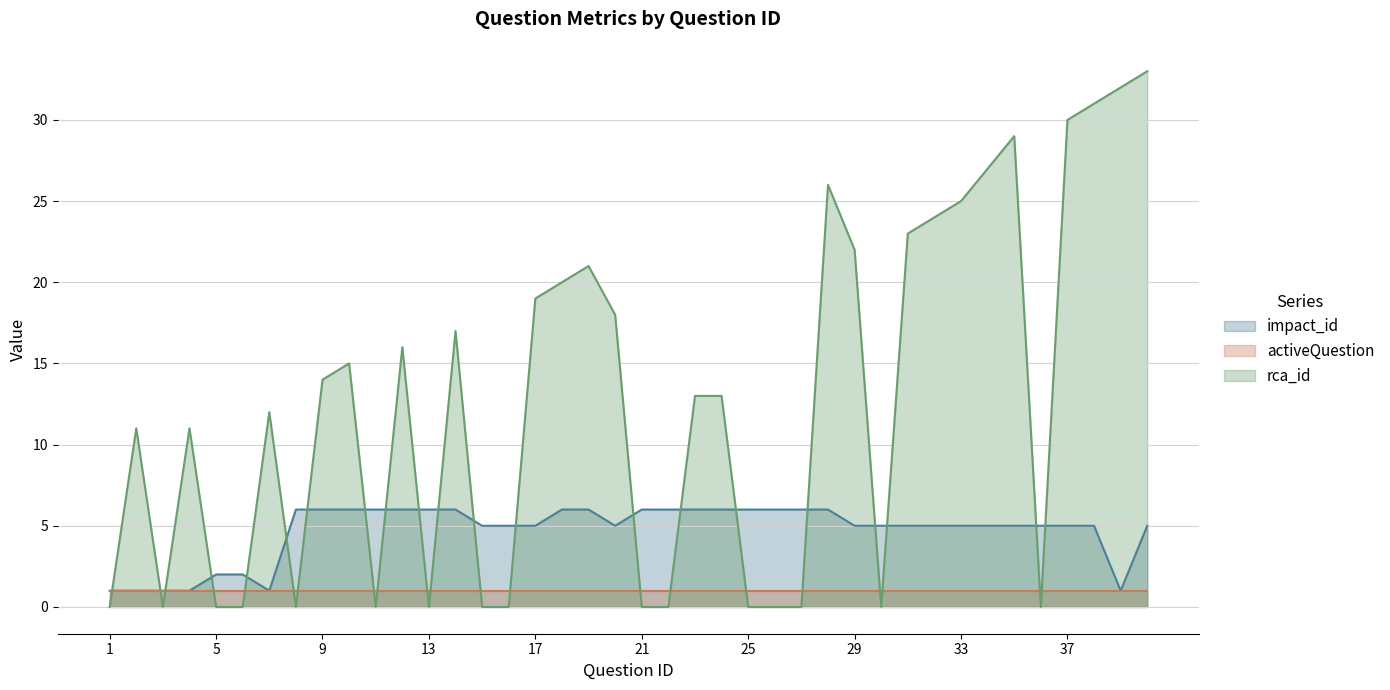

At which category is the sum across all series the highest?

40